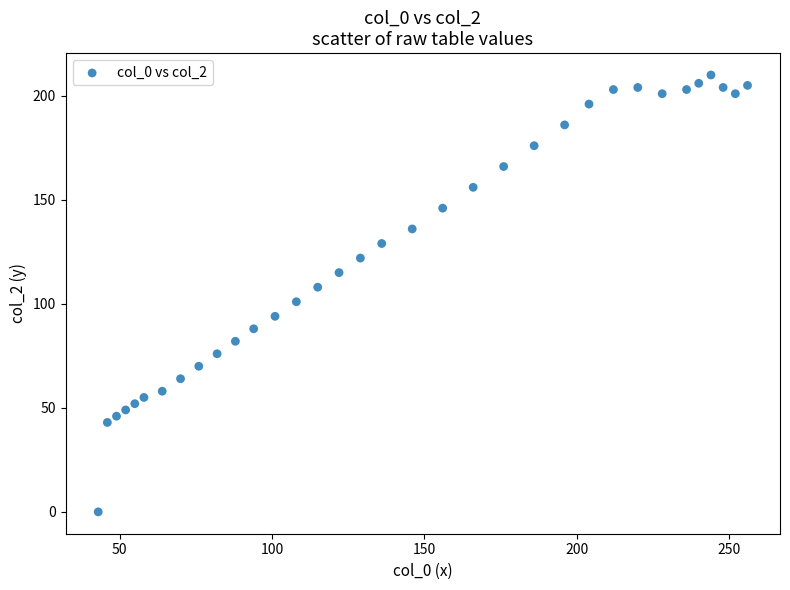

What is the range of Y values (max minus min)?

210